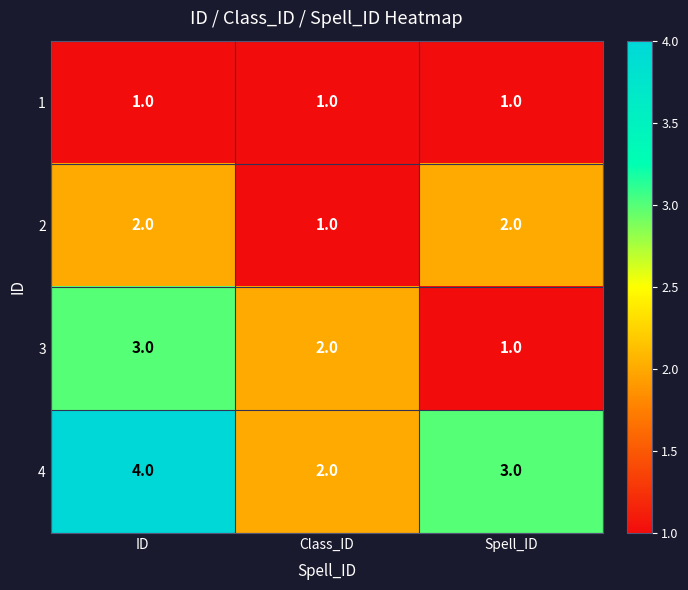

Which series has the largest total across all categories?

4